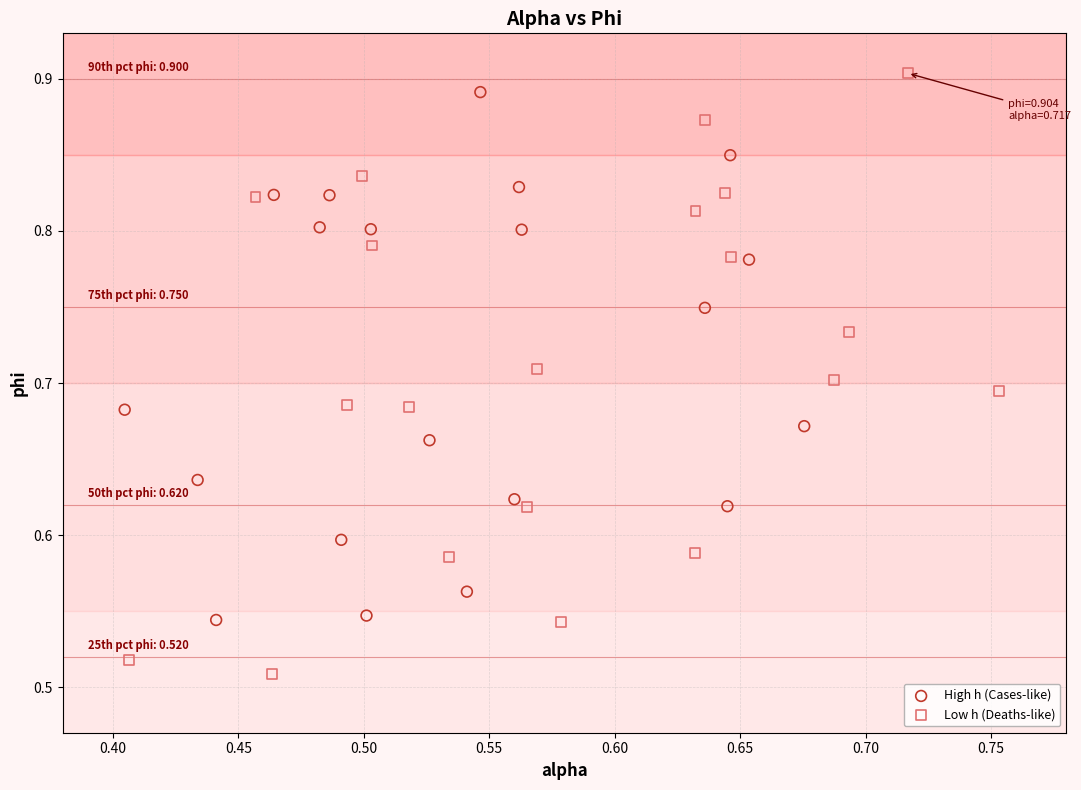

What are all the series names shown in the legend?

High h (Cases-like), Low h (Deaths-like)